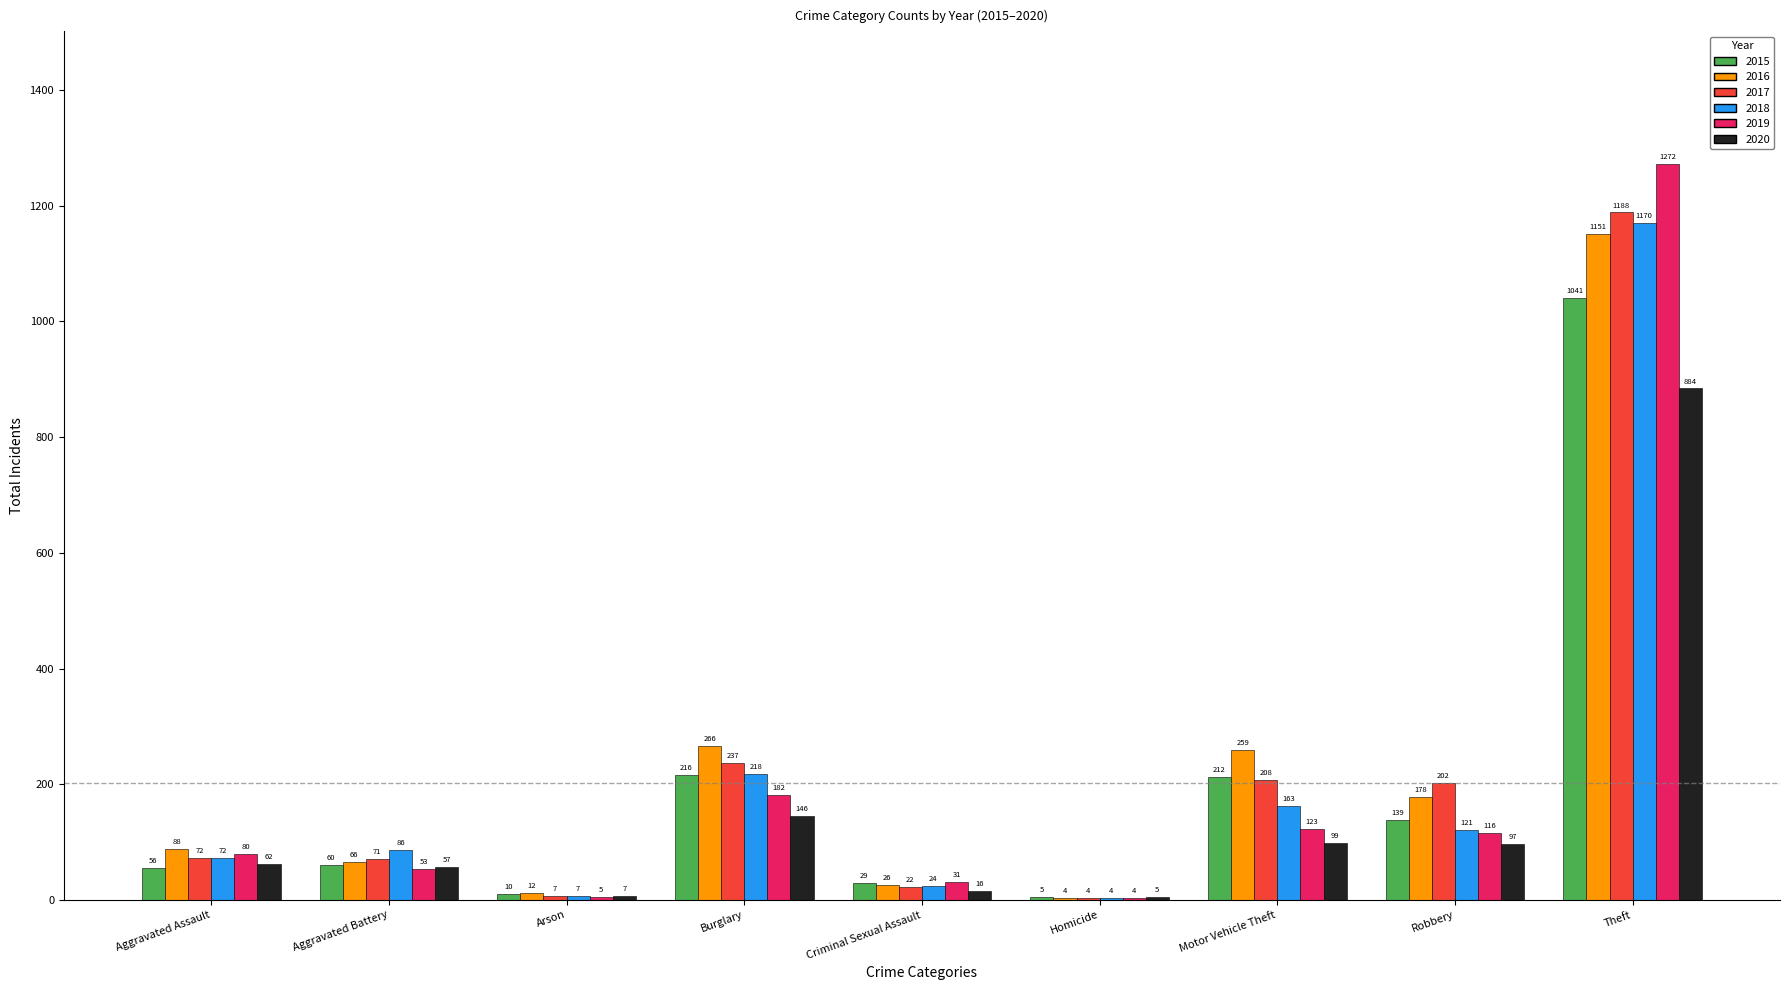

Which series has the widest spread of values?

2019